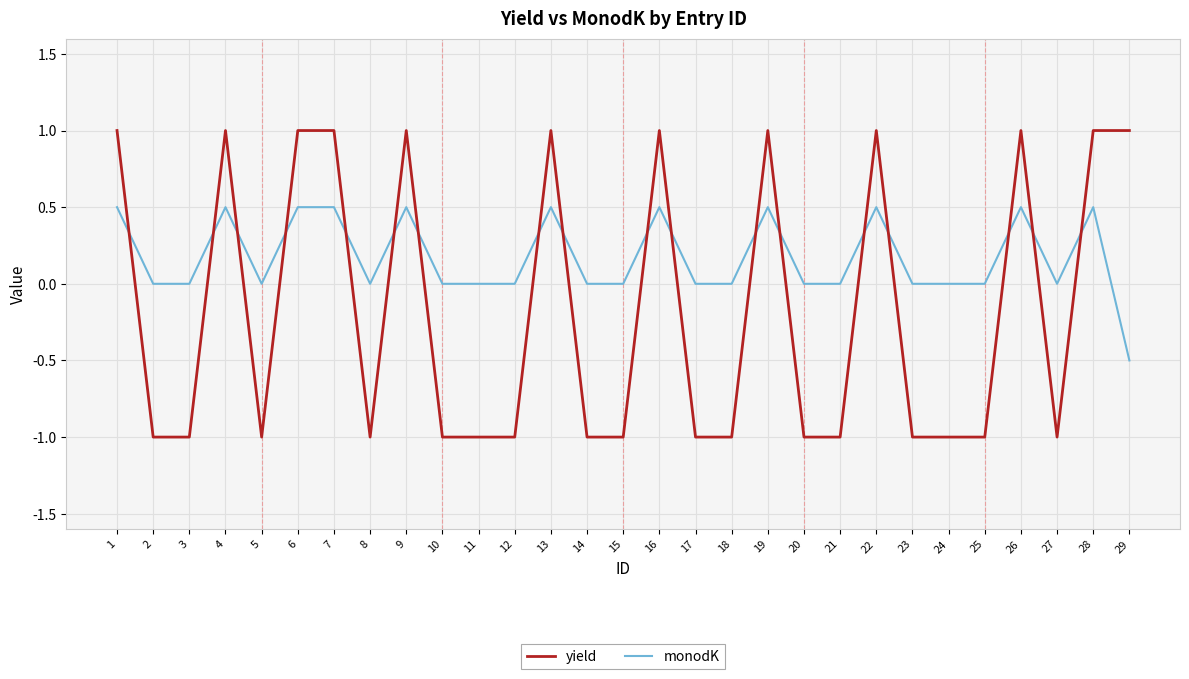

Which series has the largest total across all categories?

monodK